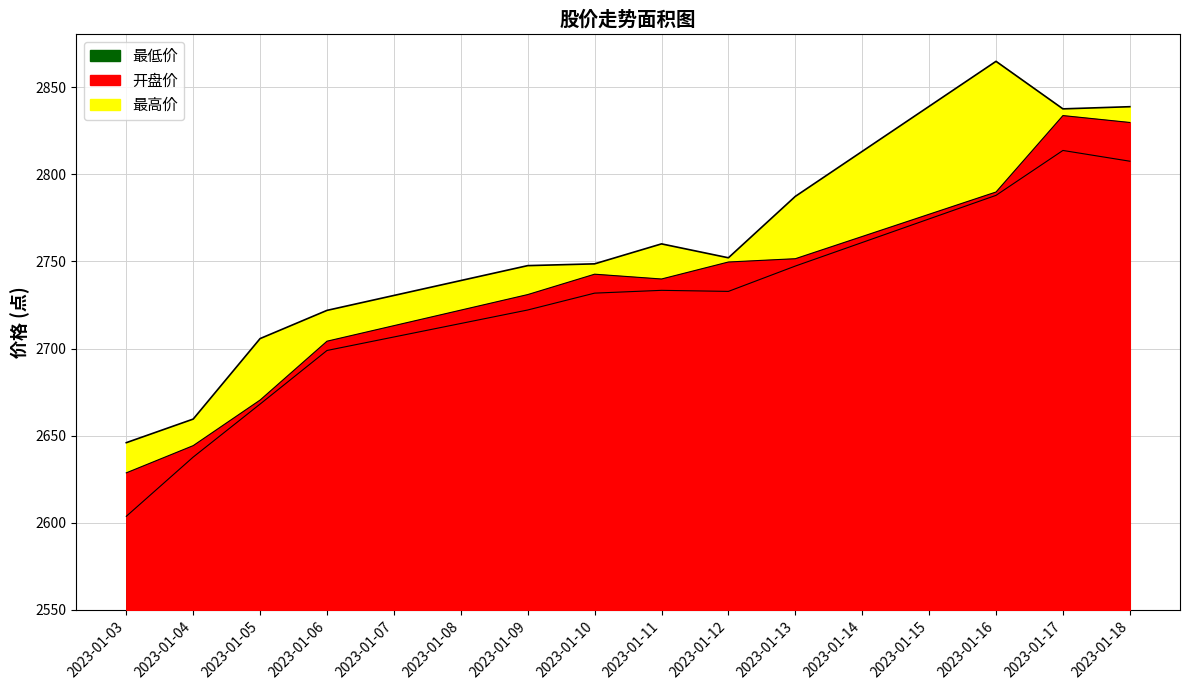

What is the value of the 开盘价 point at the 7th from the left?

2739.9